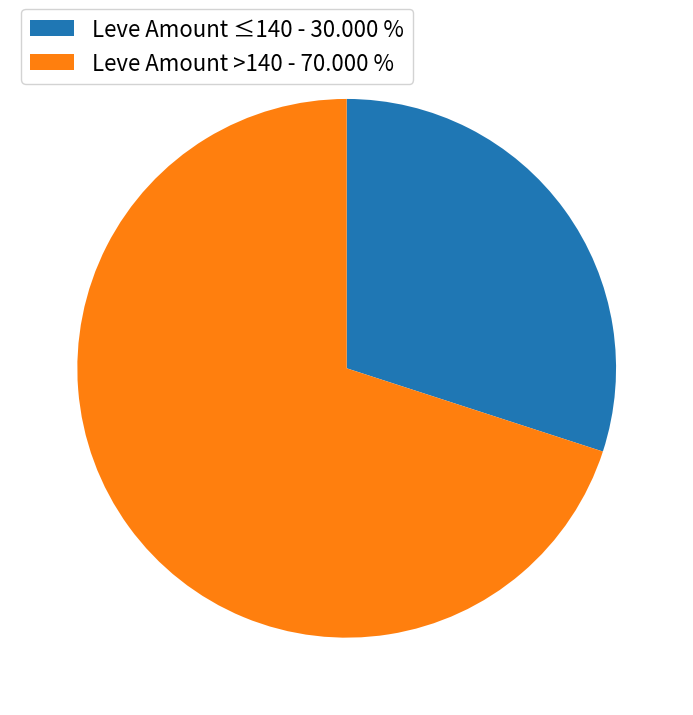

Does Leve Amount ≤140 - 30.000 % represent more than half of the total?

No